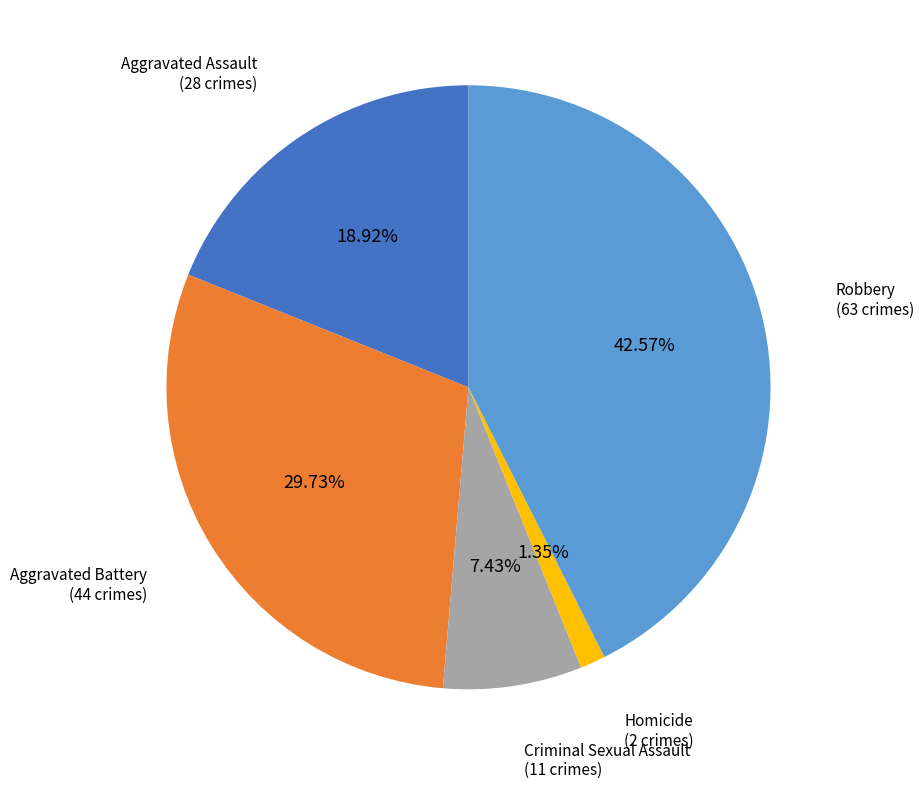

To the nearest percent, what is the average slice percentage?

20%